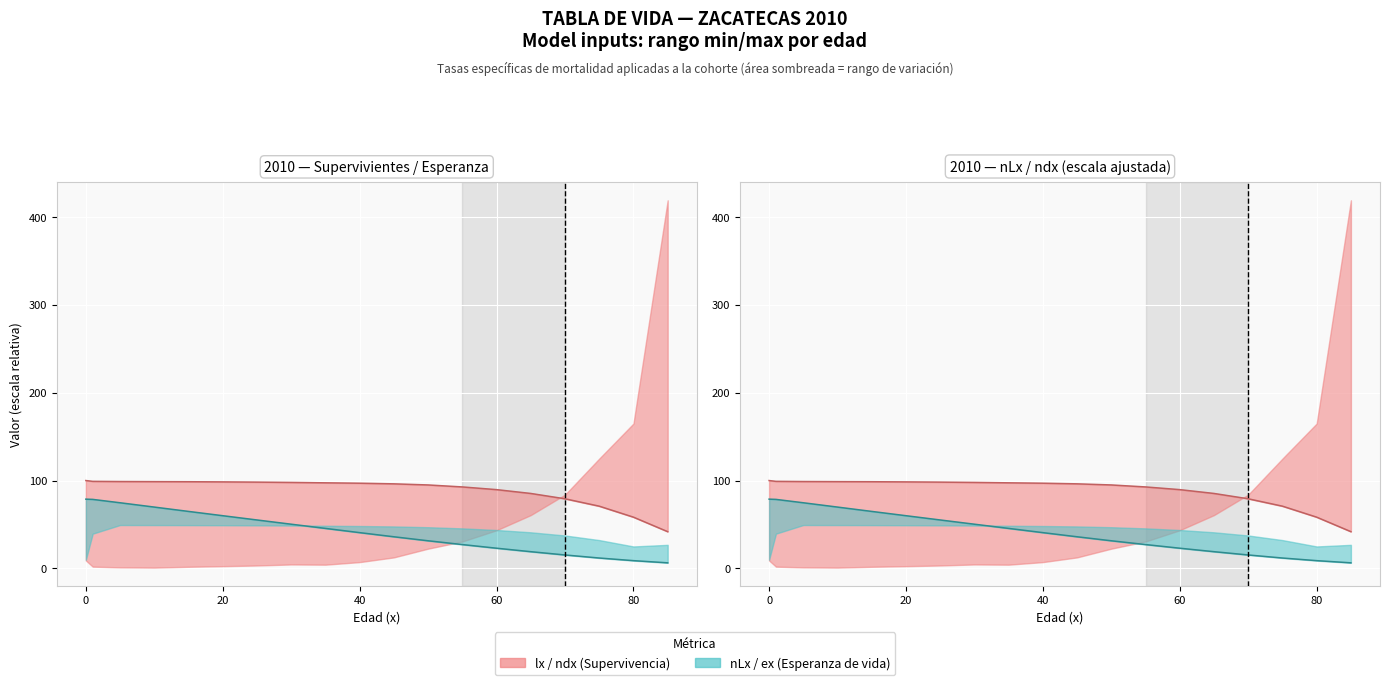

Which has a higher value, 17 or −20?

−20